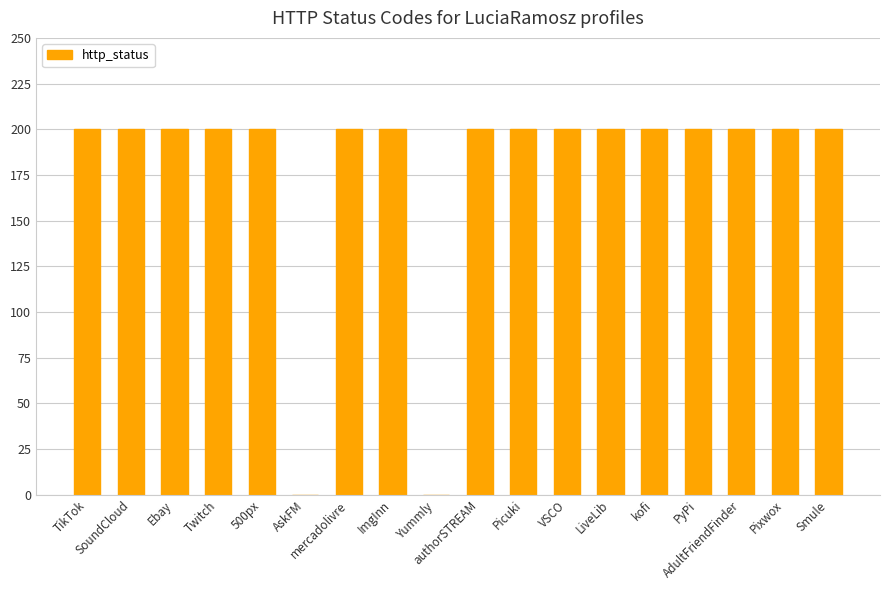

The chart shows a value of 101 at Smule. True or false?

False